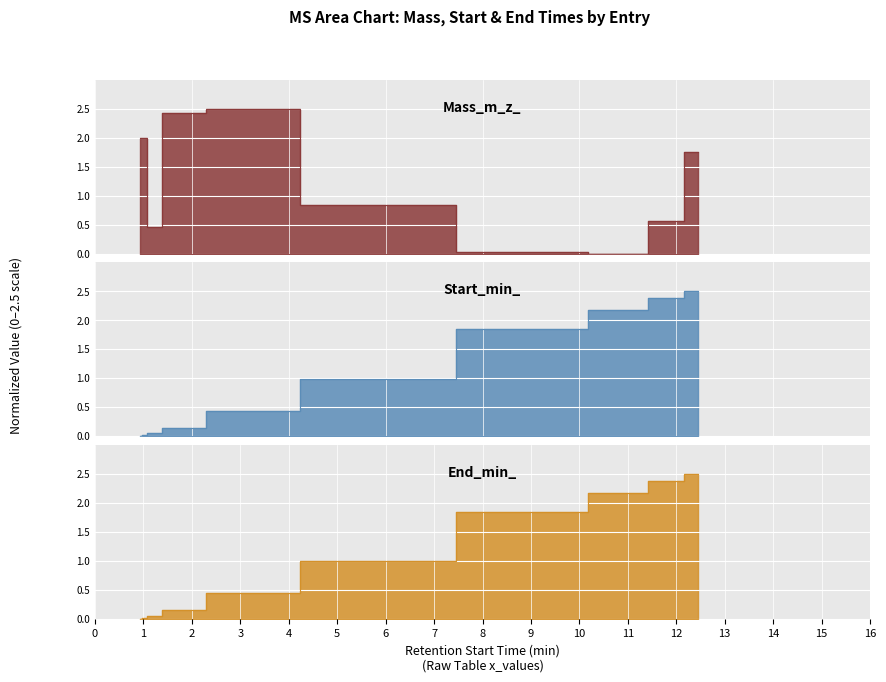

How many values in Start_min_ are above zero?

9